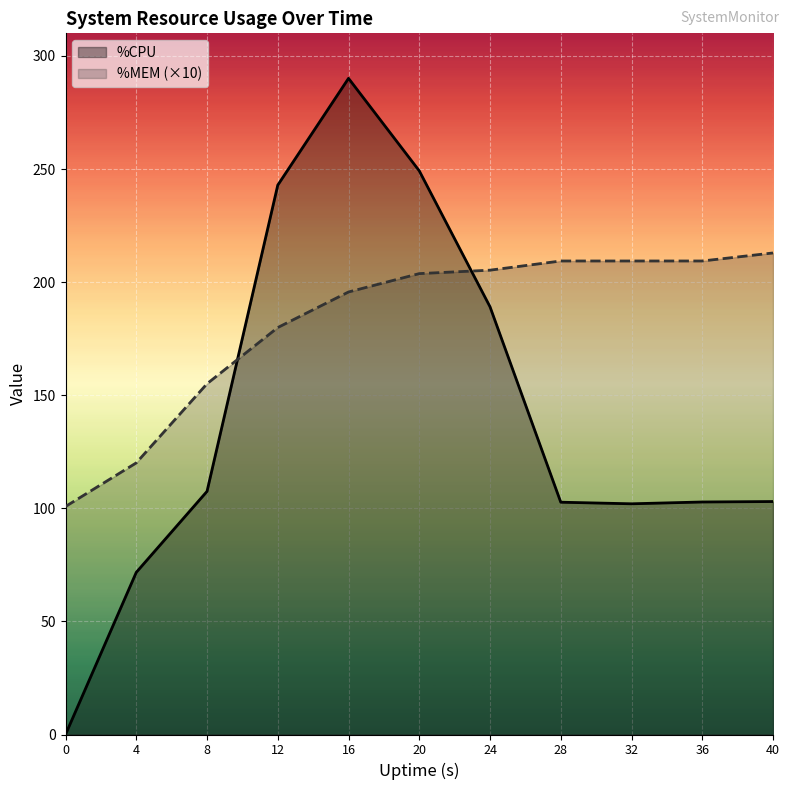

What is the total value across all series at 16?

485.8